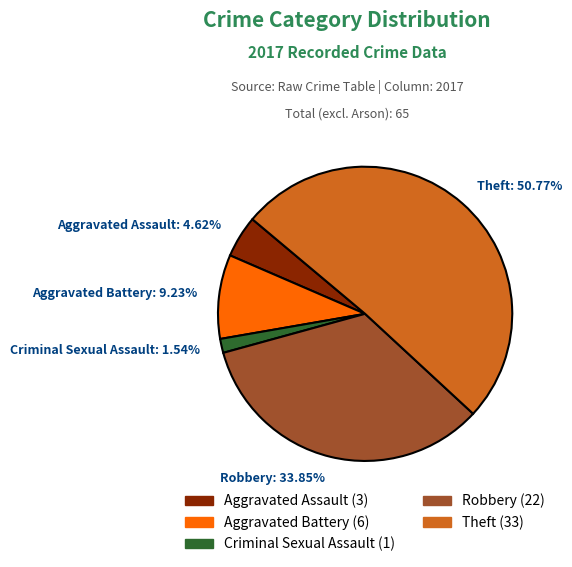

Rank the categories by value from lowest to highest.

Criminal Sexual Assault, Aggravated Assault, Aggravated Battery, Robbery, Theft